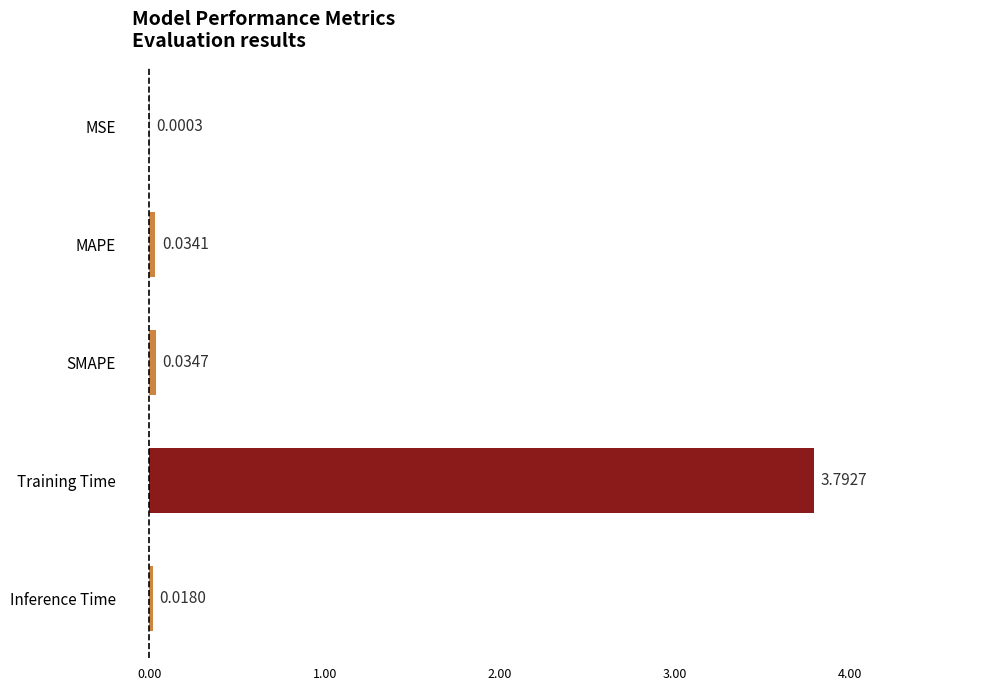

Where is the data nearest to the value 1?

SMAPE